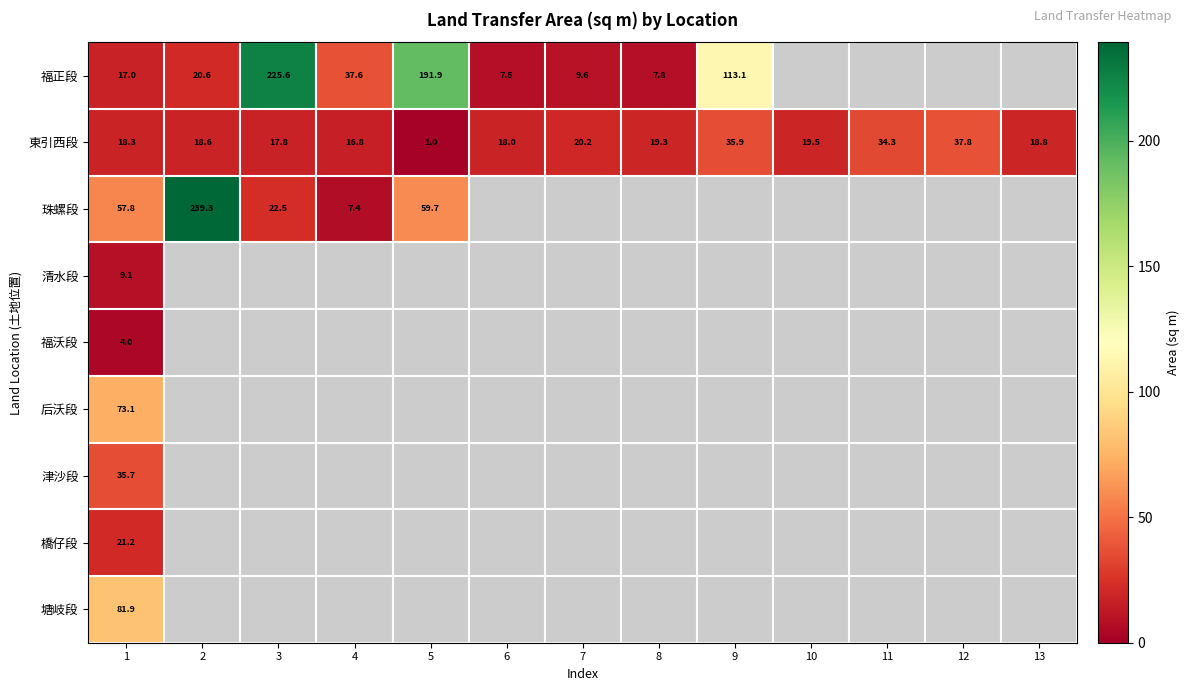

At how many categories does at least one series exceed 115?

3